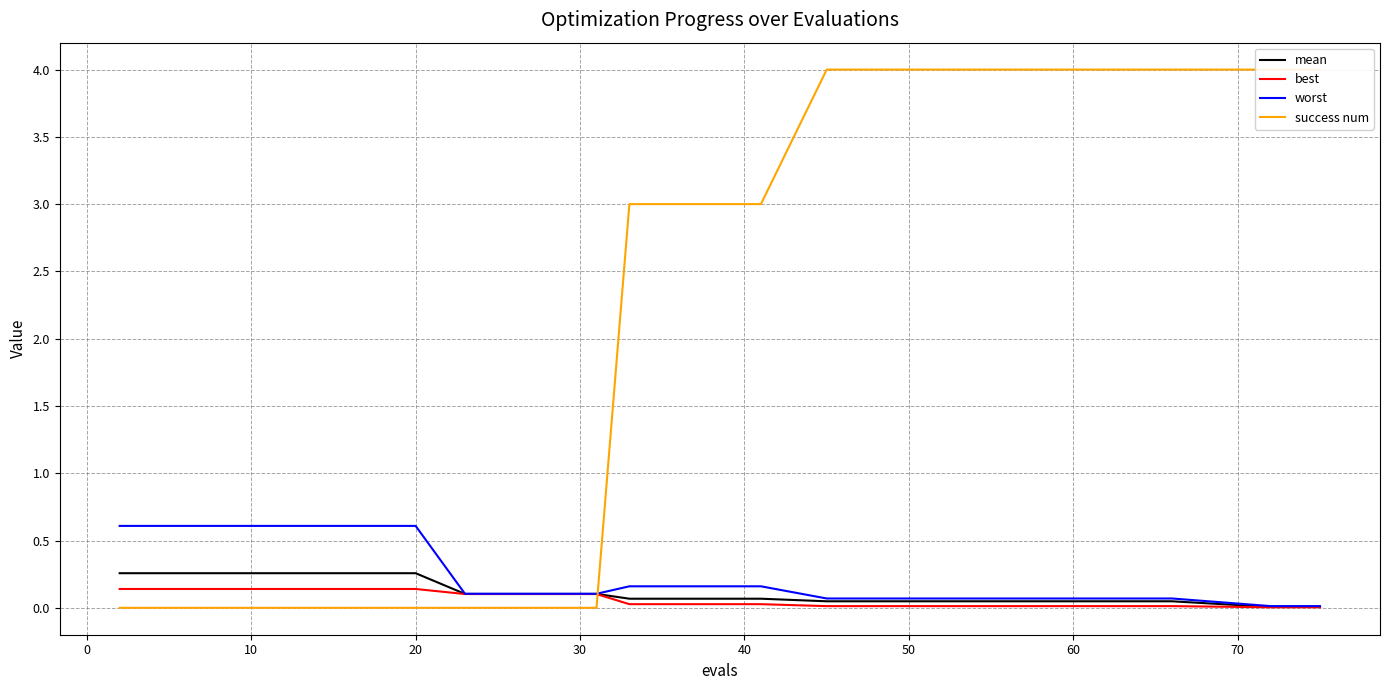

Reading left to right, what are all the values shown in this chart?

mean: 0.3	0.3	0.3	0.3	0.3	0.3	0.1	0.1	0.1	0.1	0.1	0.0	0.0	0.0	0.0	0.0	0.0	0.0
best: 0.1	0.1	0.1	0.1	0.1	0.1	0.1	0.1	0.1	0.0	0.0	0.0	0.0	0.0	0.0	0.0	0.0	0.0
worst: 0.6	0.6	0.6	0.6	0.6	0.6	0.1	0.1	0.1	0.2	0.2	0.1	0.1	0.1	0.1	0.0	0.0	0.0
success num: 0.0	0.0	0.0	0.0	0.0	0.0	0.0	0.0	0.0	3.0	3.0	4.0	4.0	4.0	4.0	4.0	4.0	4.0